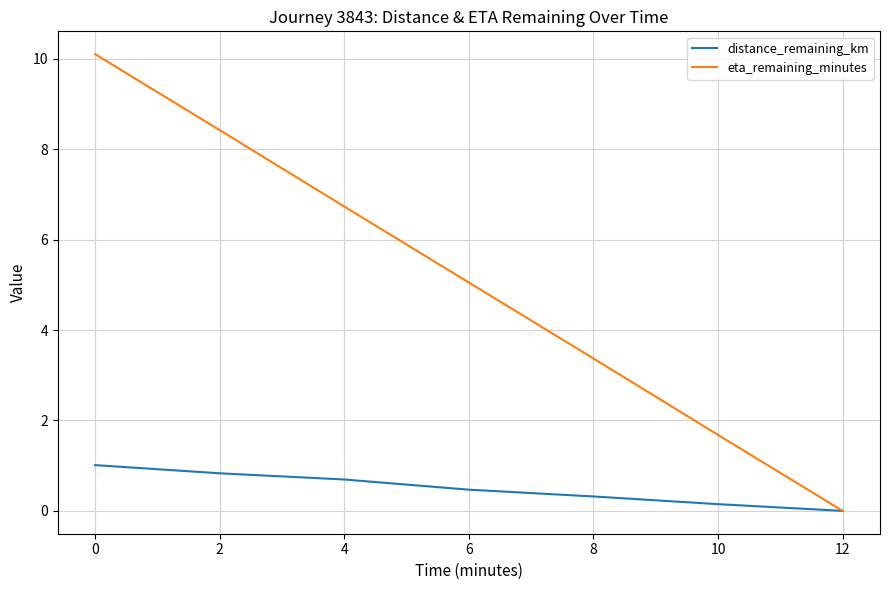

What is the maximum value for distance_remaining_km?

1.0